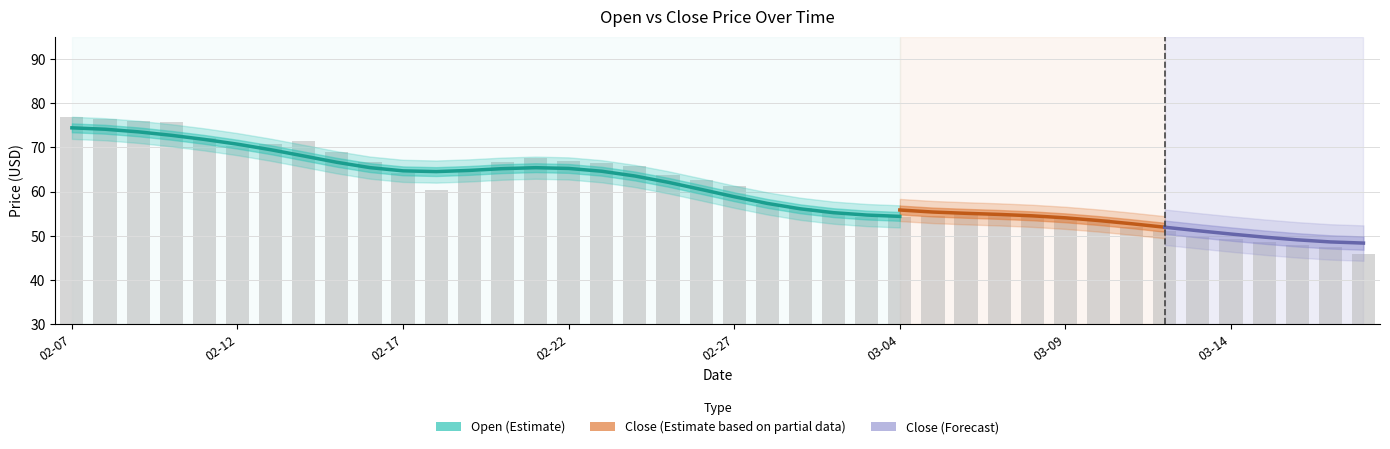

What is the difference between the second highest and second lowest values?

29.1